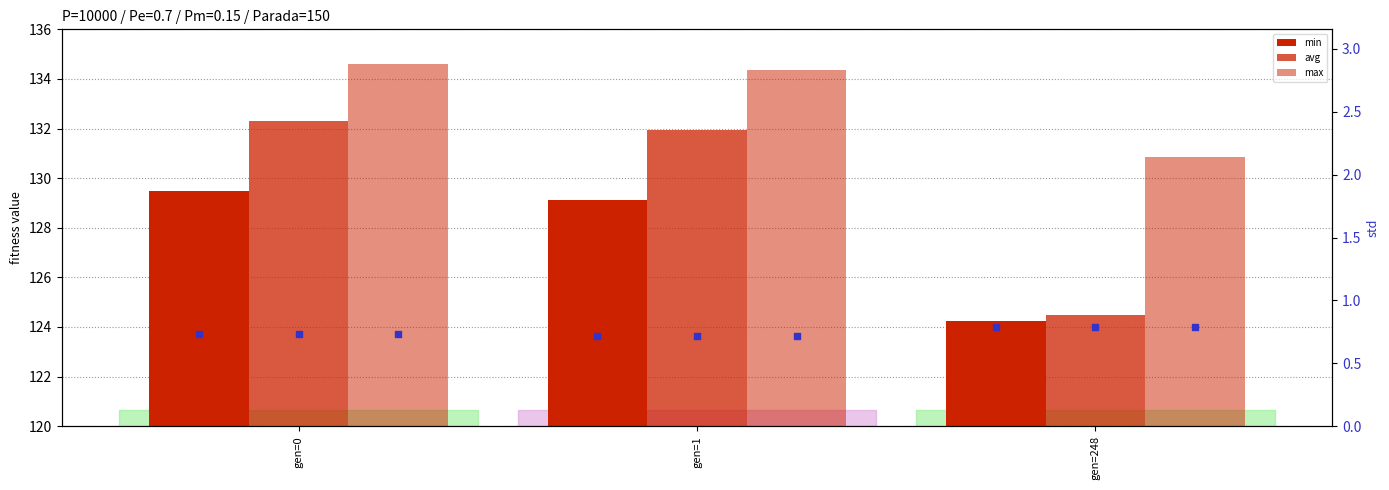

At which category is the sum across all series the highest?

gen=0